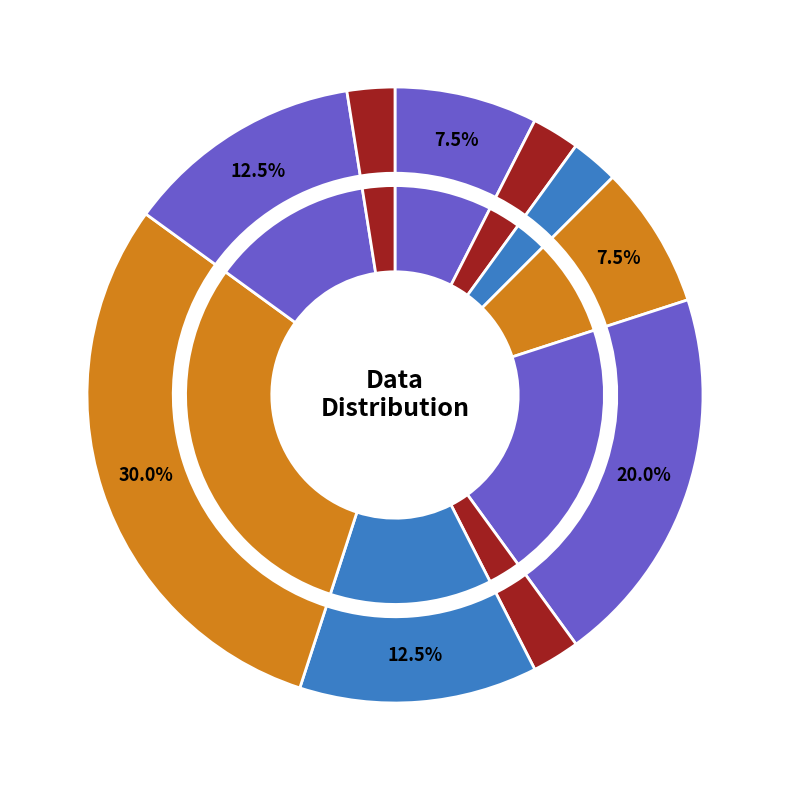

Count the number of slices in the pie.

10